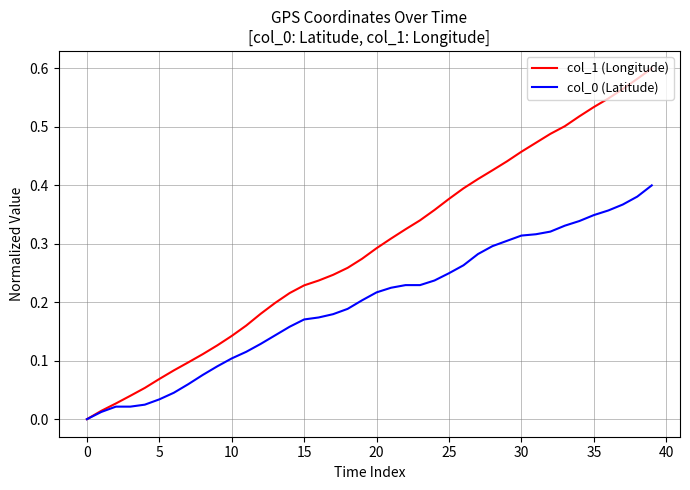

True or false: col_1 (Longitude) has more than 0 interior local peaks.

False